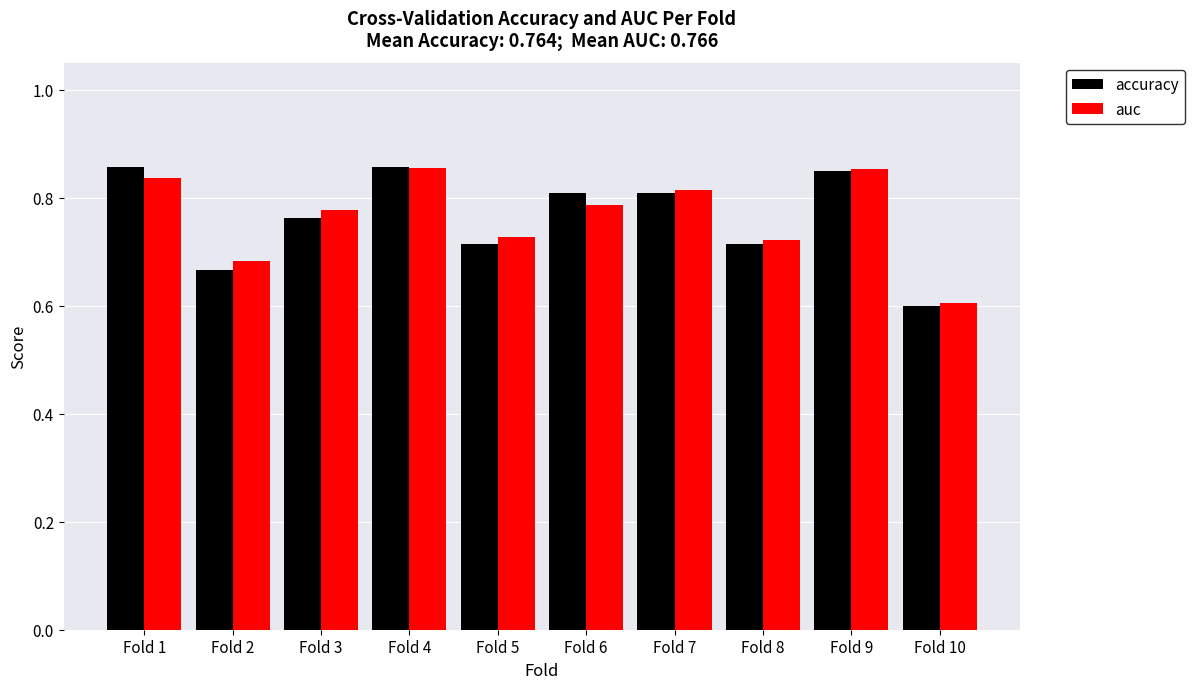

At which label does accuracy reach its minimum?

Fold 10